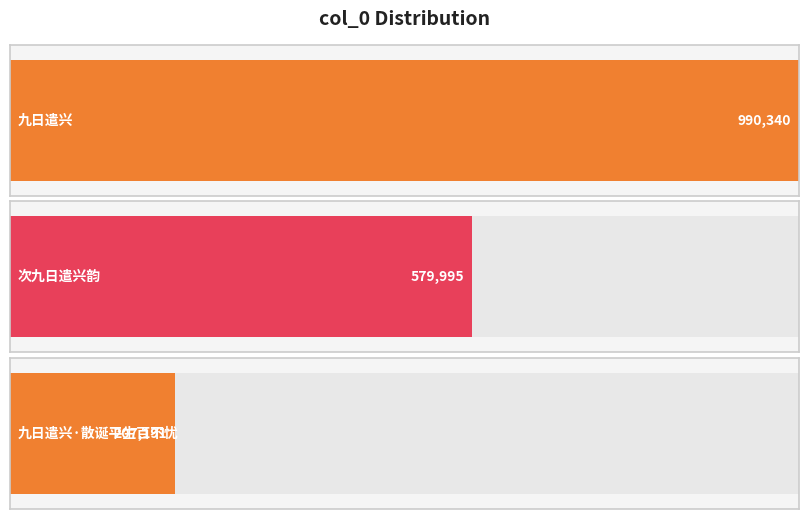

What is the value of the 1st bar from the left?

990340